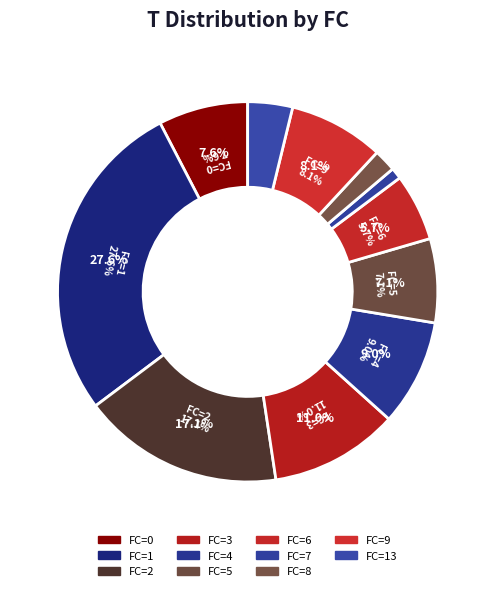

Is there a majority slice in this chart?

No